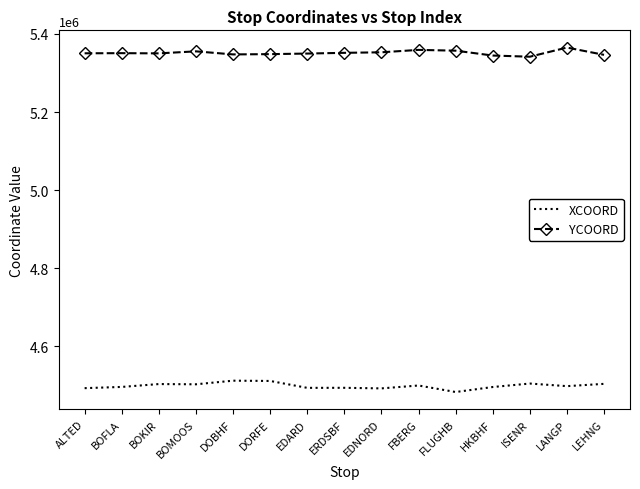

How many values in the YCOORD series exceed 5350524?

8